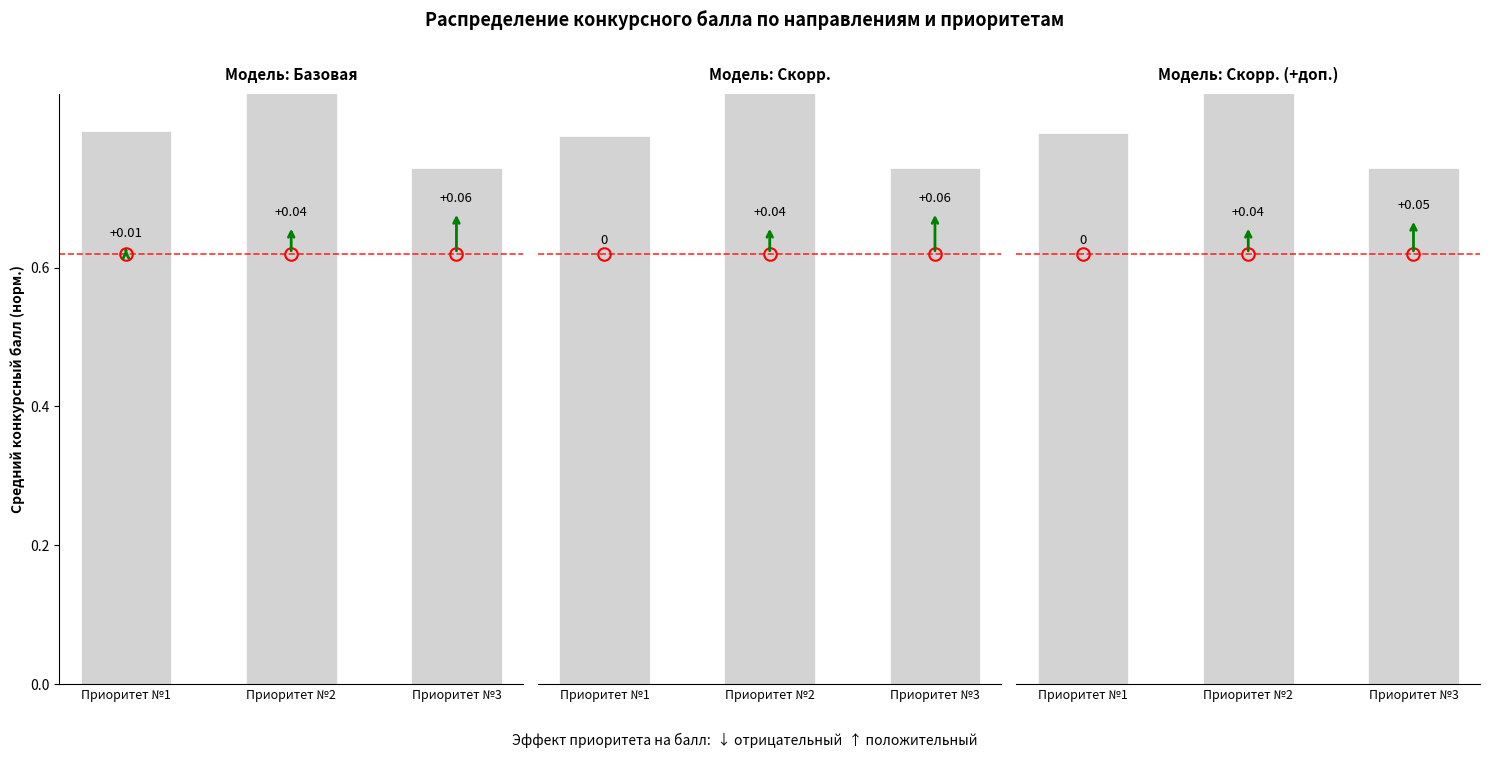

Which label corresponds to the largest value in the chart?

Приоритет №2